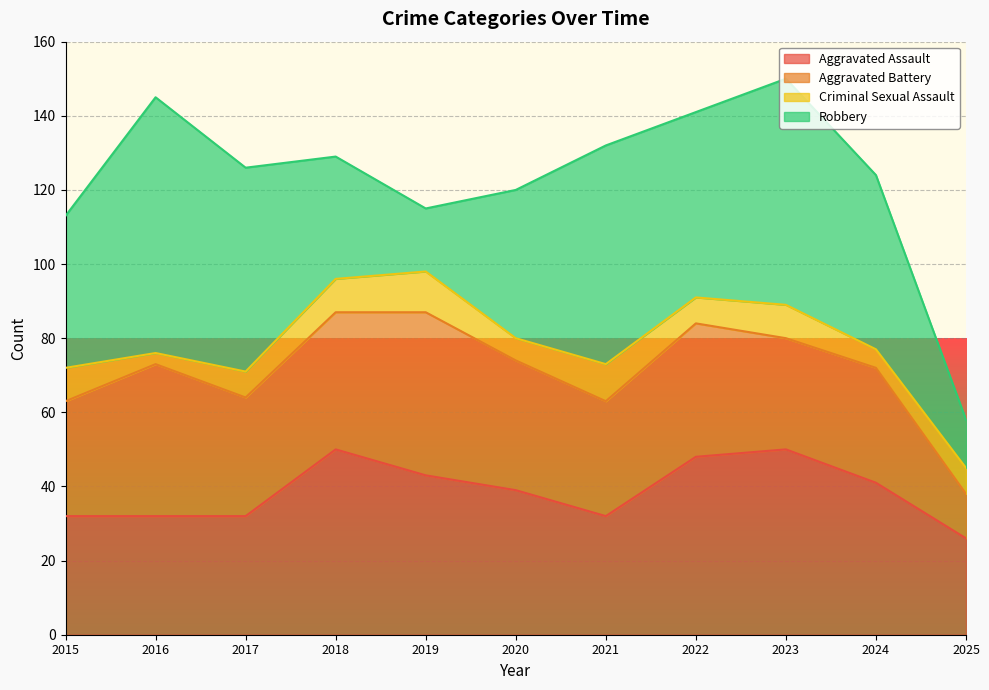

How many data points in Aggravated Battery are less than 32?

5